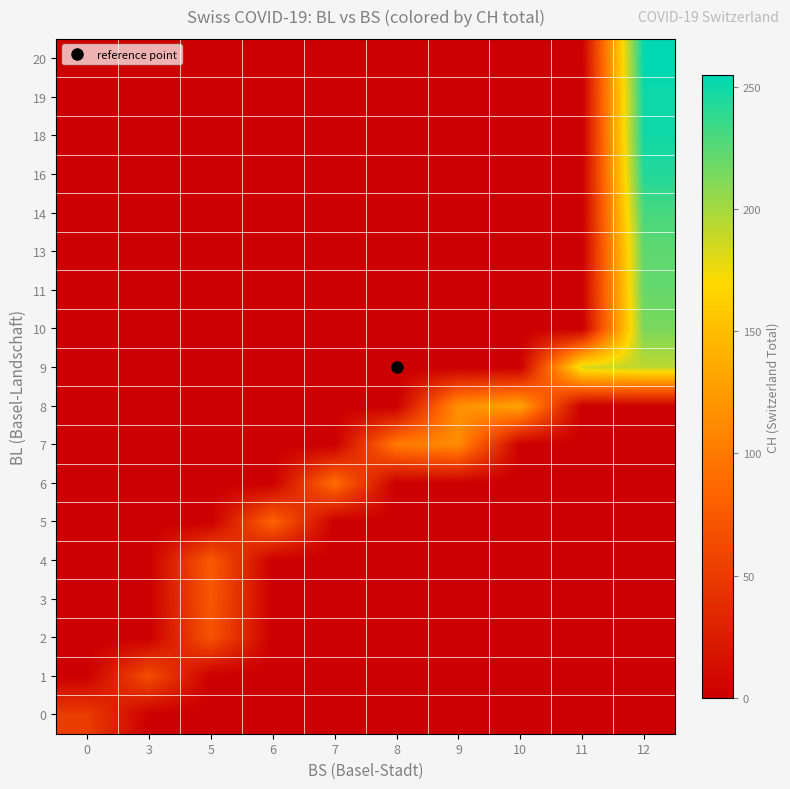

What is the total value across all series at 3?

66